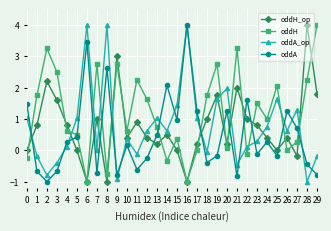

At which category does oddH_op reach its first local peak?

2